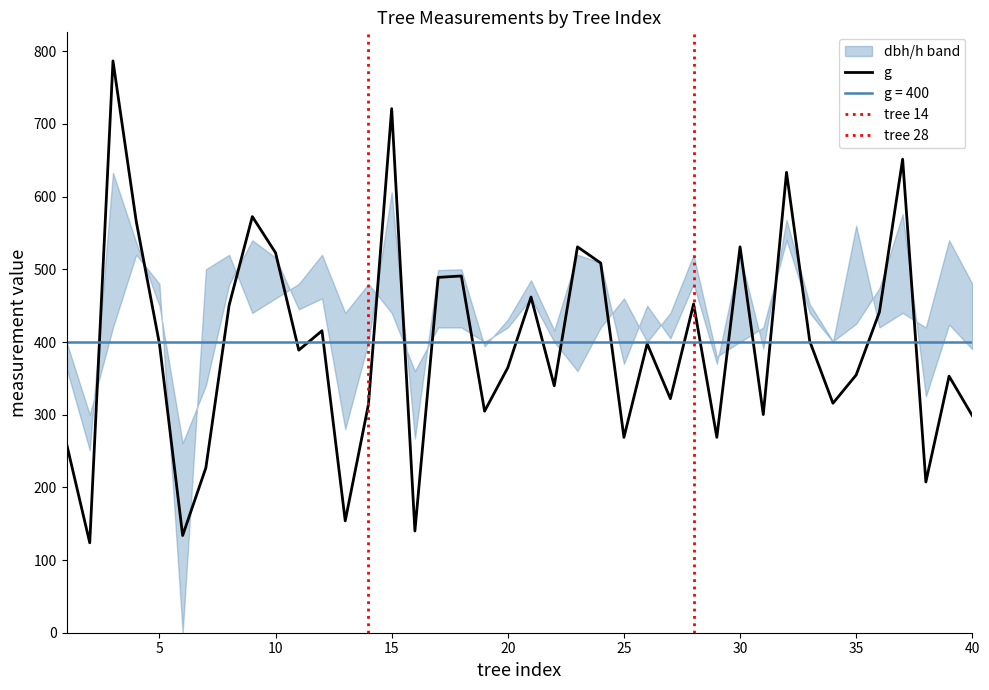

Reading right to left, what are all the values shown in this chart?

dbh: 19.5	21.2	16.2	28.8	23.7	21.2	20.1	22.6	28.4	19.6	26.0	18.5	24.0	20.2	22.5	18.5	25.4	26.0	20.8	24.2	21.6	19.7	25.0	24.9	13.3	30.3	20.0	14.0	23.0	22.2	25.8	27.0	23.9	17.0	13.1	22.5	26.9	31.6	12.6	18.2
g: 298.6	353.0	207.4	651.4	441.1	354.7	315.7	401.1	633.5	300.2	530.9	268.8	452.4	322.1	397.6	268.8	508.7	530.9	339.8	461.9	364.7	304.8	490.9	488.9	140.0	721.1	314.2	153.9	415.5	388.8	522.8	572.6	450.5	227.0	133.8	397.6	566.2	786.8	123.7	260.2
h: 12.0	13.5	10.5	11.0	10.5	14.0	10.0	11.0	13.5	10.5	10.0	9.5	13.0	11.0	10.0	11.5	10.5	9.0	10.0	11.5	10.5	10.0	10.5	10.5	9.0	11.0	12.0	11.0	13.0	12.0	11.5	11.0	13.0	12.5	0.0	12.0	13.0	10.5	7.5	10.0